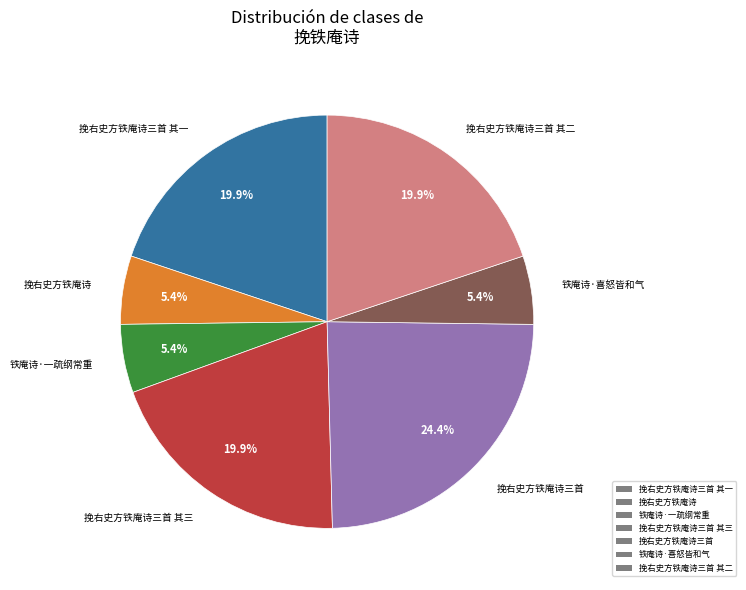

Approximately how many times larger is the value at 挽右史方铁庵诗三首 其三 compared to 铁庵诗·喜怒皆和气?

3.7